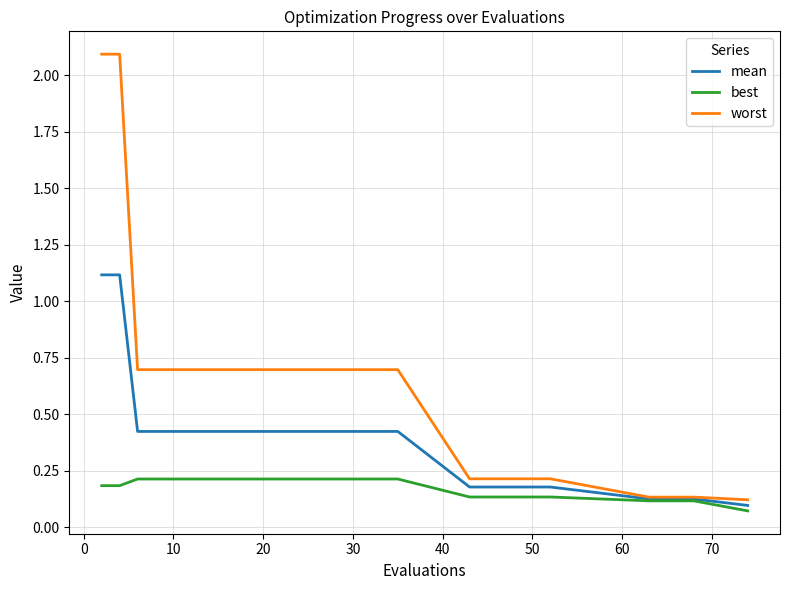

Rank the series by their maximum value, from lowest to highest.

best, mean, worst